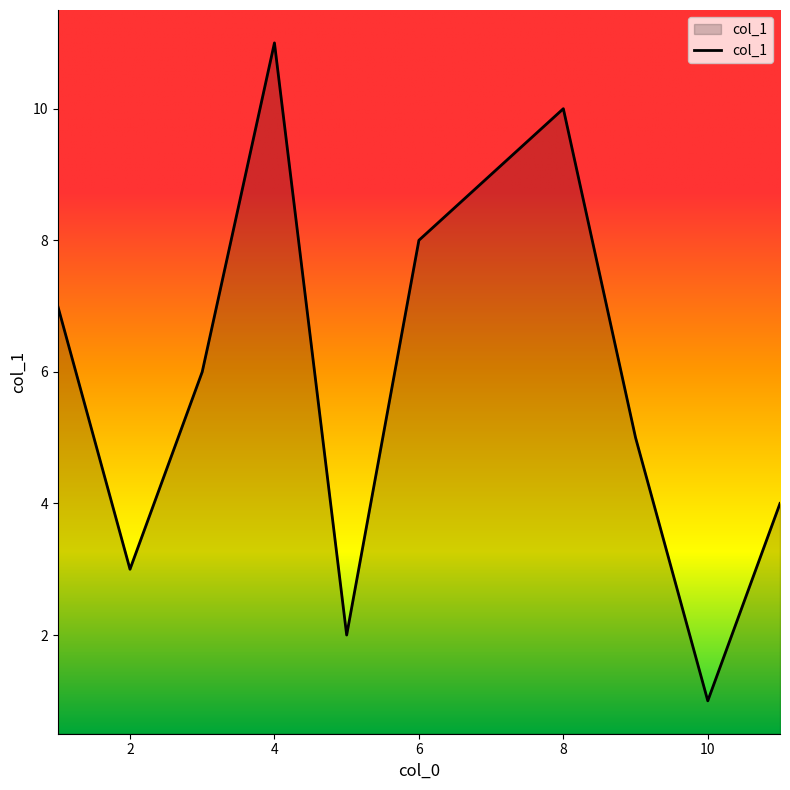

What is the smallest value displayed?

1